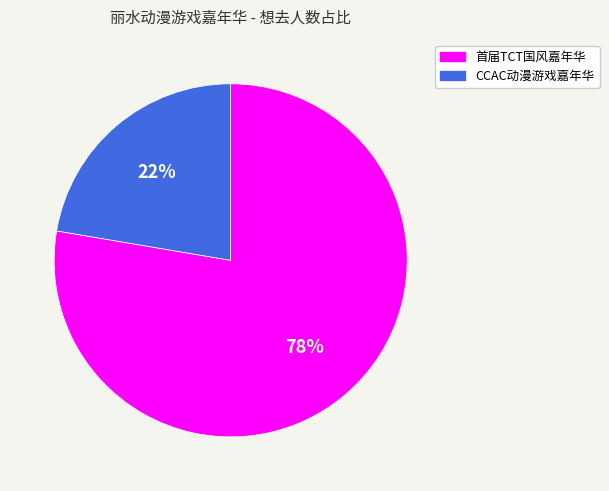

What percentage is the CCAC动漫游戏嘉年华 slice, to the nearest percent?

22%